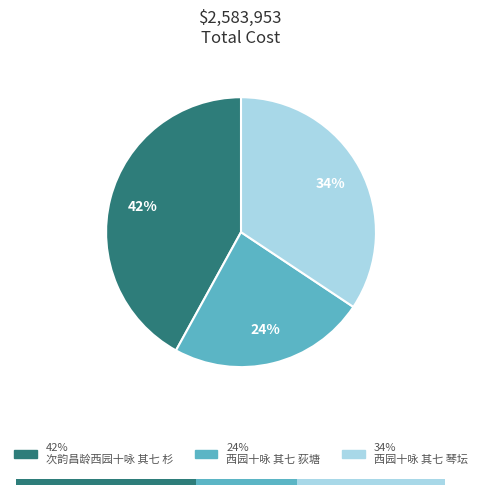

Is there a majority slice in this chart?

No